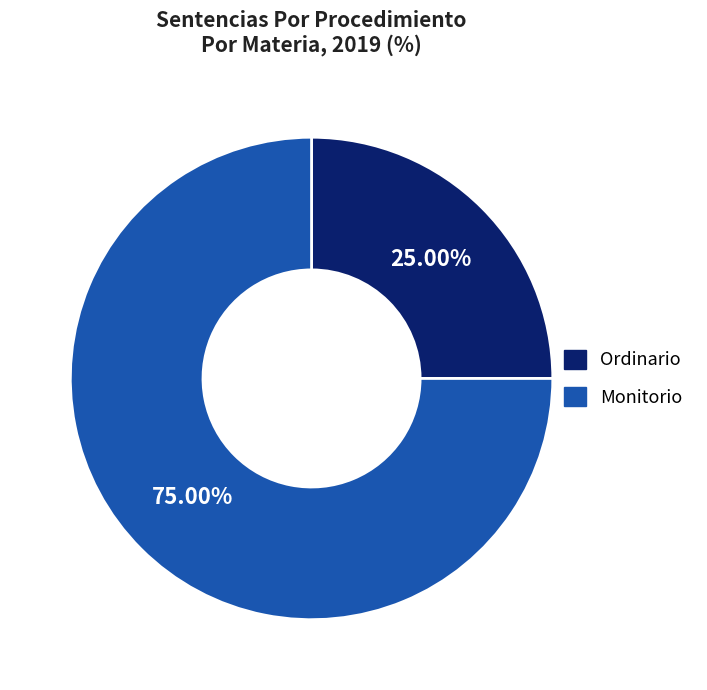

Does Monitorio represent more than half of the total?

Yes